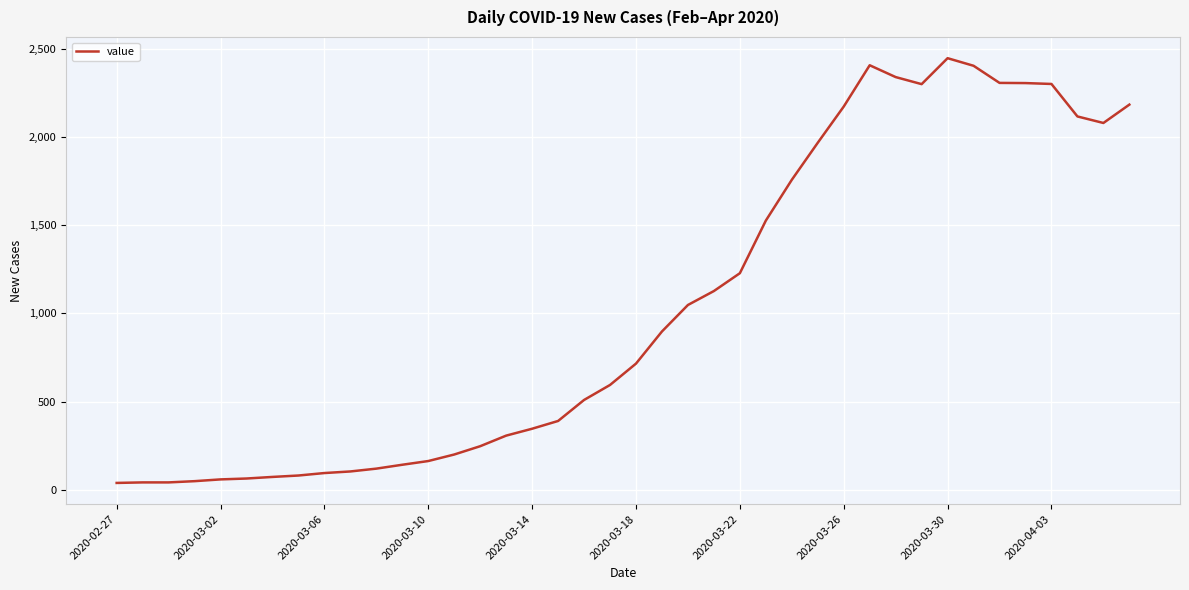

What is the greatest value displayed?

2446